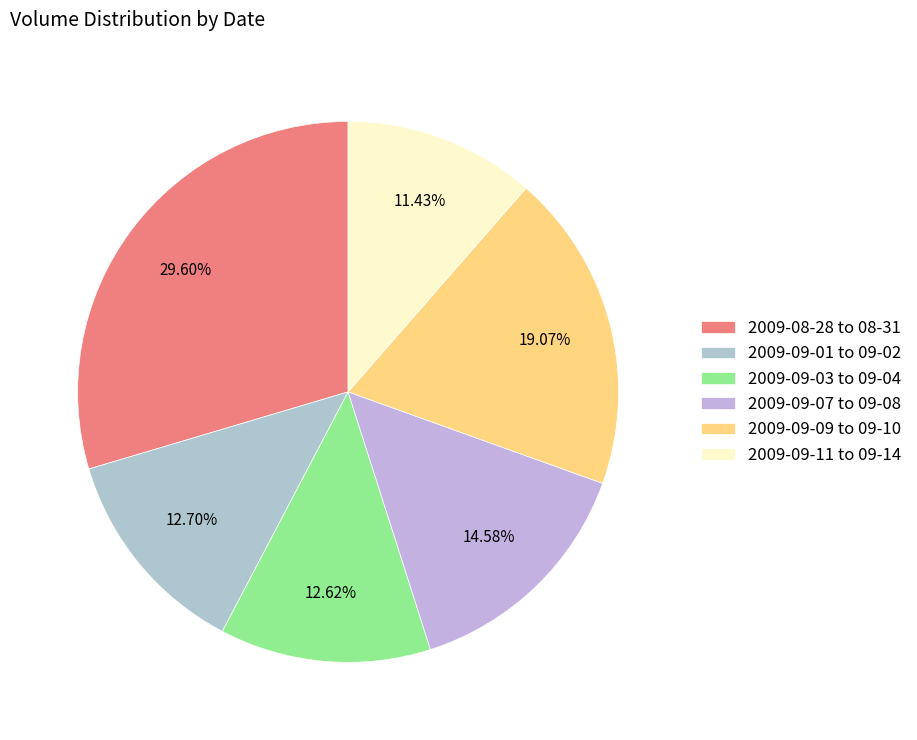

What is the largest slice in the pie chart?

2009-08-28 to 08-31